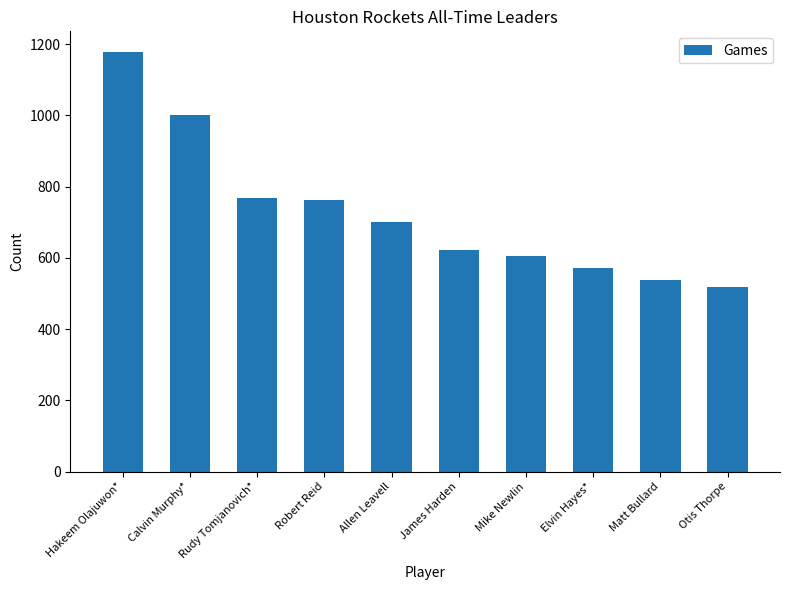

The chart shows a value of 248 at Robert Reid. True or false?

False